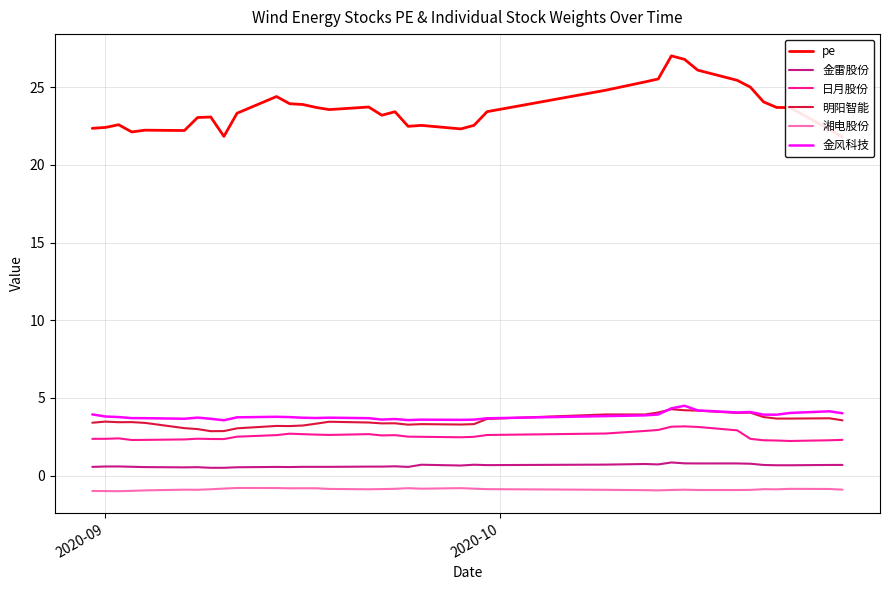

What is the difference between the second highest and second lowest values in the 日月股份 series?

0.9